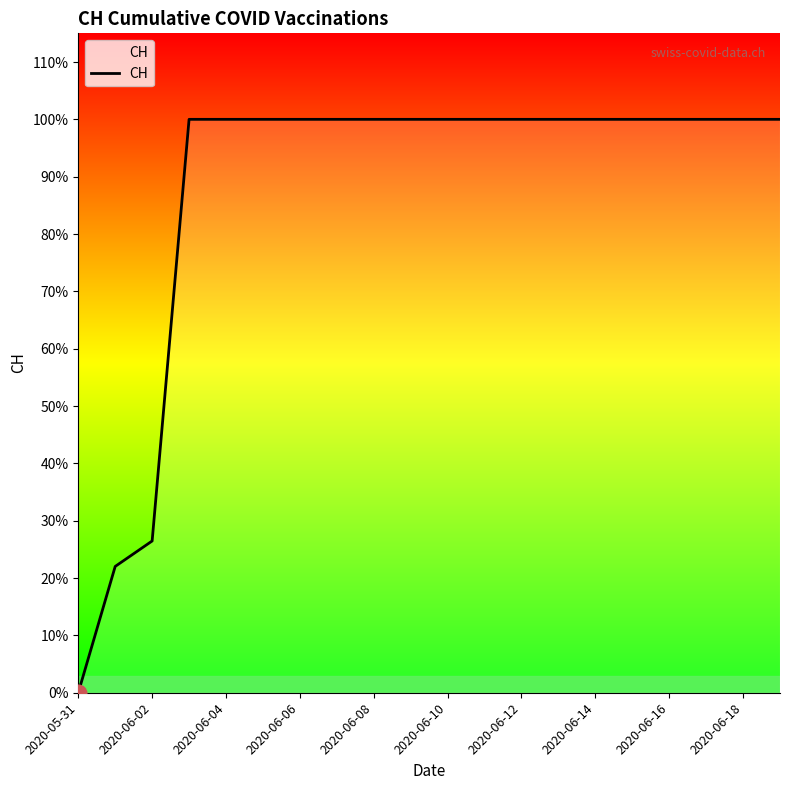

Does the chart have visible grid lines?

No